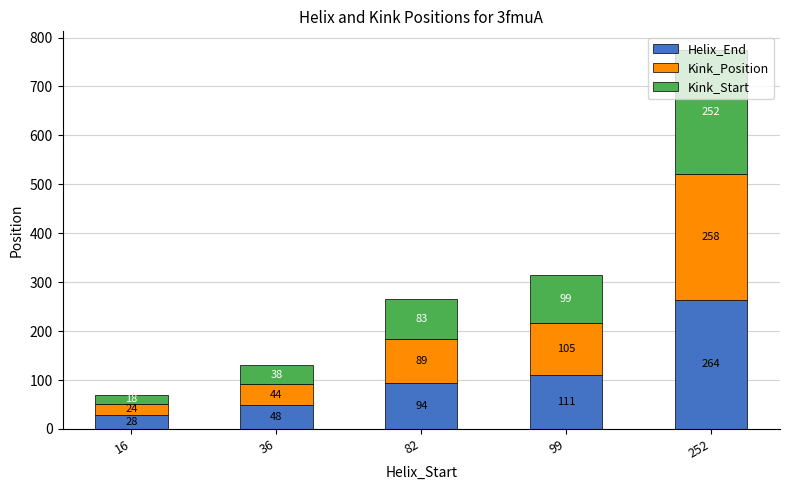

What value does the Helix_End series have at 16?

28